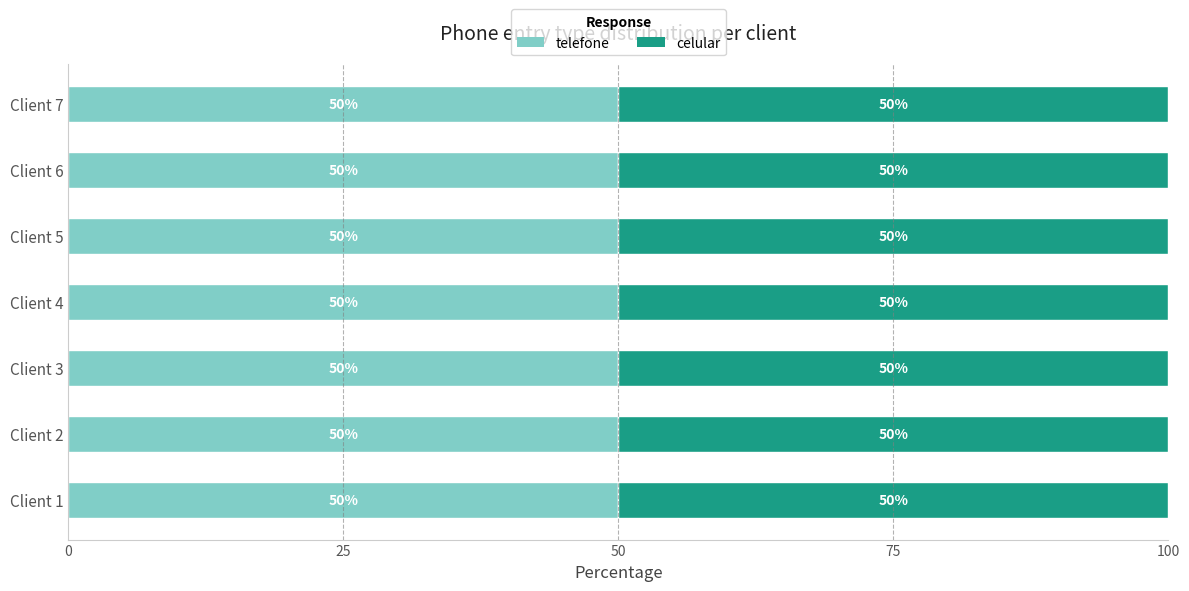

Rank the categories by telefone value from lowest to highest.

3, 5, 6, 7, 1, 2, 4